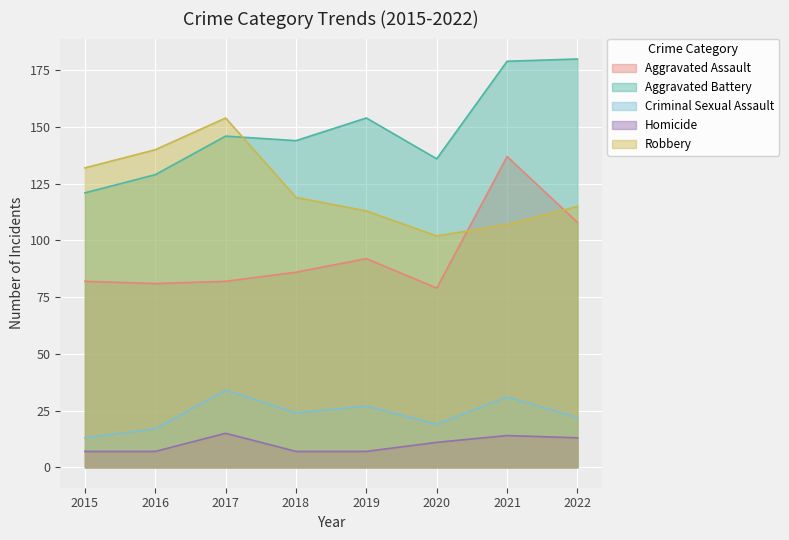

What is the greatest value displayed?

180